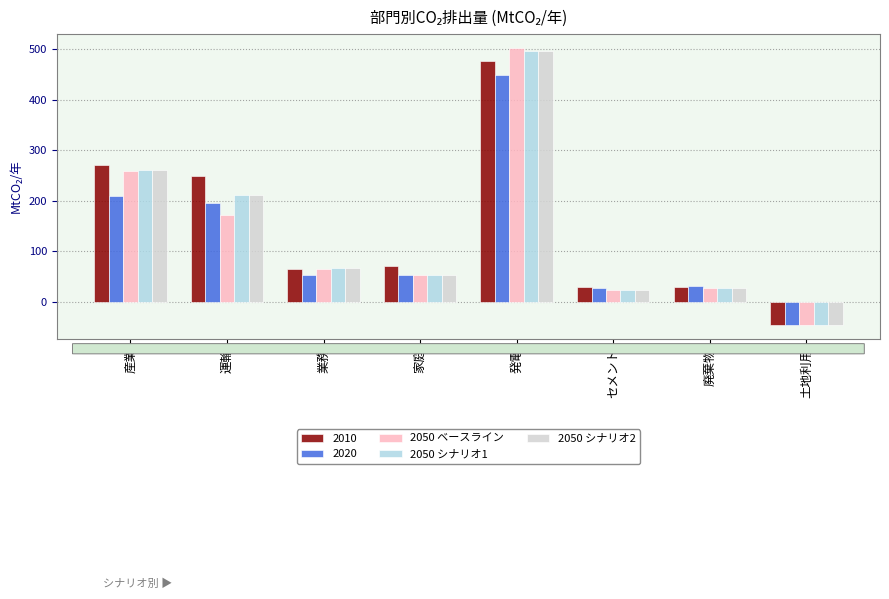

What is the sum of all 2050 シナリオ2 values?

1089.5